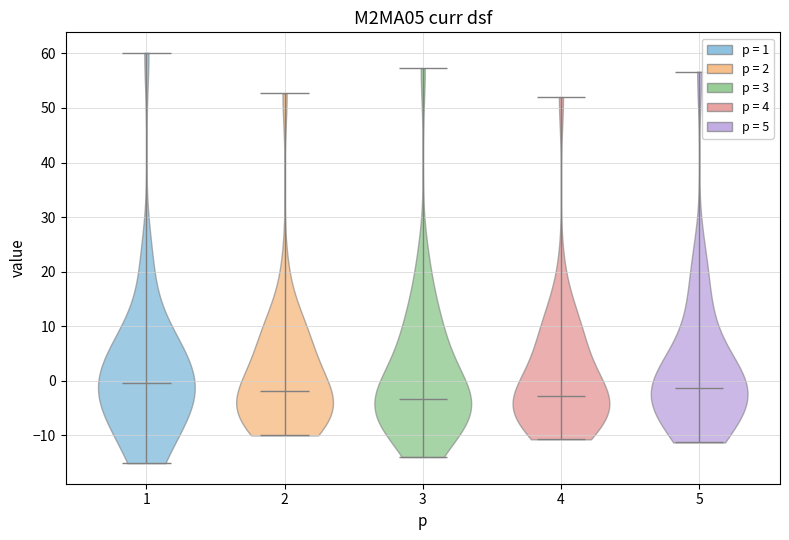

Reading left to right, read every violin against the y-axis: where its median line is, and the lowest and highest points it reaches. The values are not printed on the chart, so give them approximately, as read against the axis.

1: median line 0, lowest point -15, highest point 60
2: median line -2, lowest point -10, highest point 53
3: median line -3, lowest point -14, highest point 57
4: median line -3, lowest point -11, highest point 52
5: median line -1, lowest point -11, highest point 57